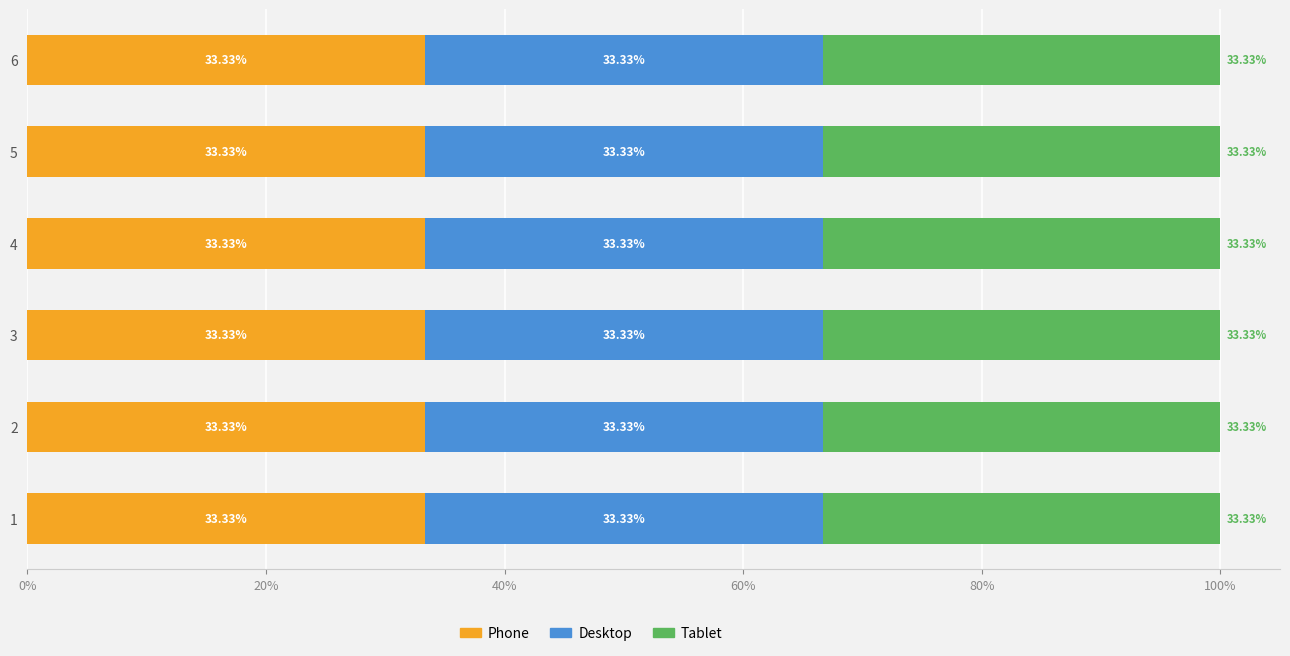

How many data points in Desktop are above 4?

2